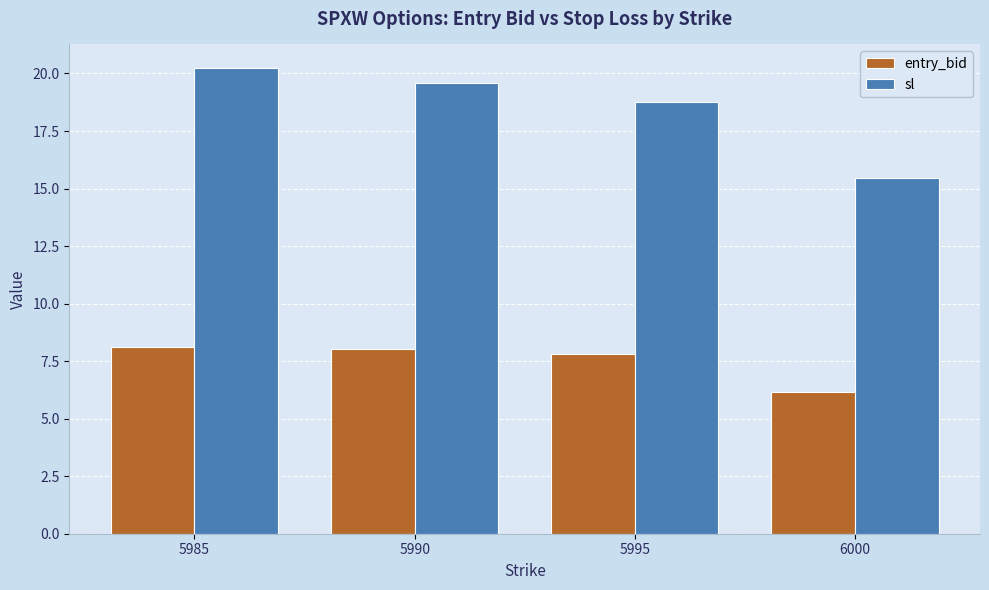

At which label does sl reach its minimum?

6000